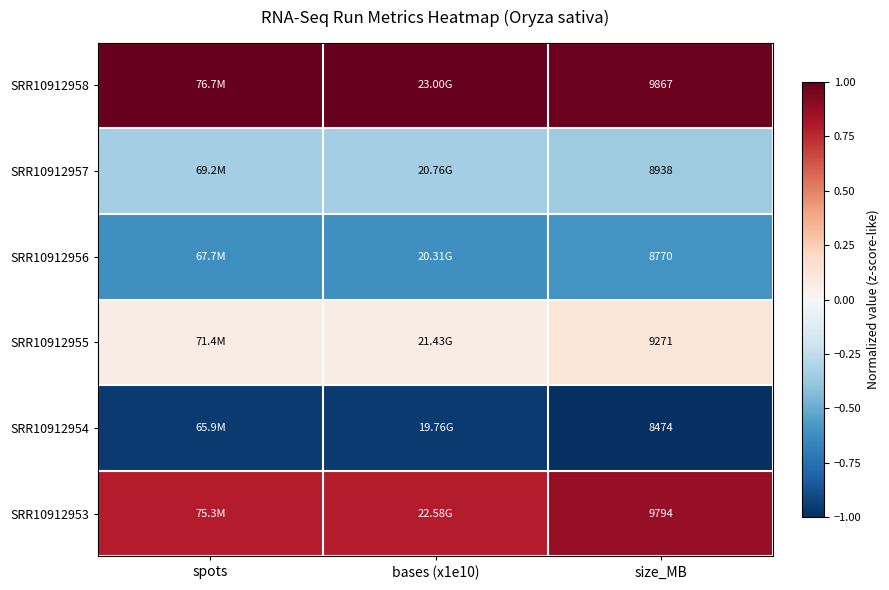

At bases (x1e10), list the series in order from largest to smallest.

SRR10912958, SRR10912953, SRR10912955, SRR10912957, SRR10912956, SRR10912954